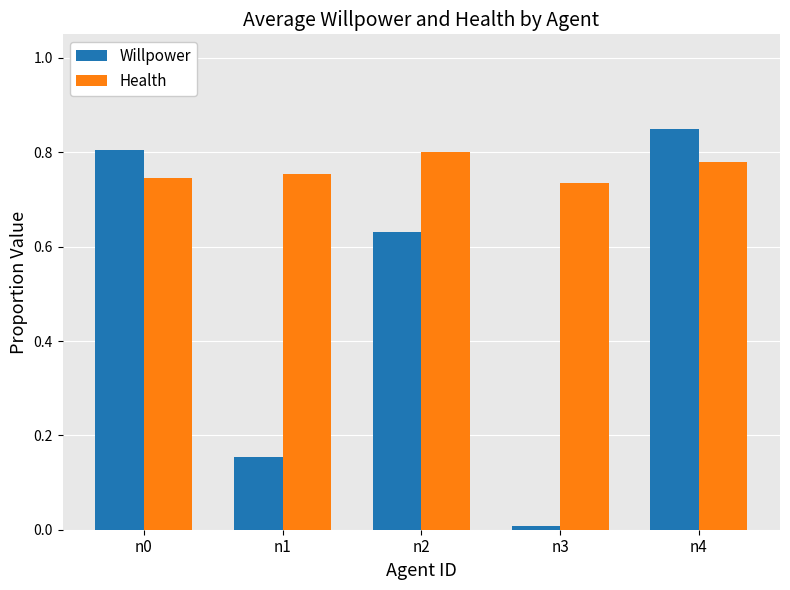

Which label corresponds to the largest value in the chart?

n4